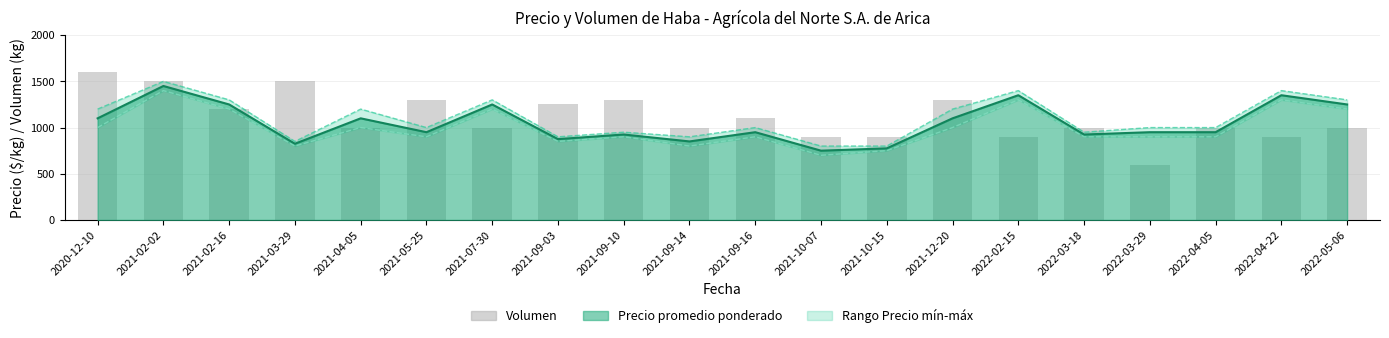

The Volumen series shows 900 at 2021-10-07. True or false?

True